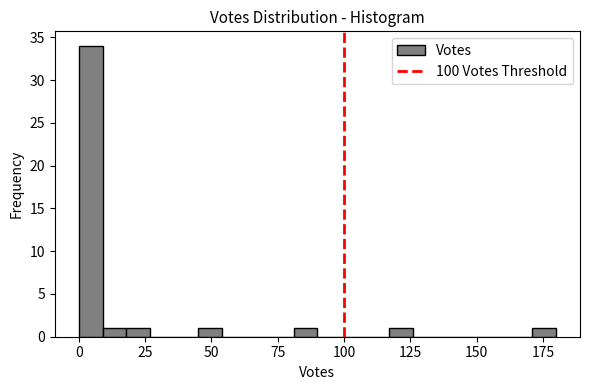

Around what value on the x-axis is the tallest bar? Give the approximate position of its centre, as read against the axis.

5